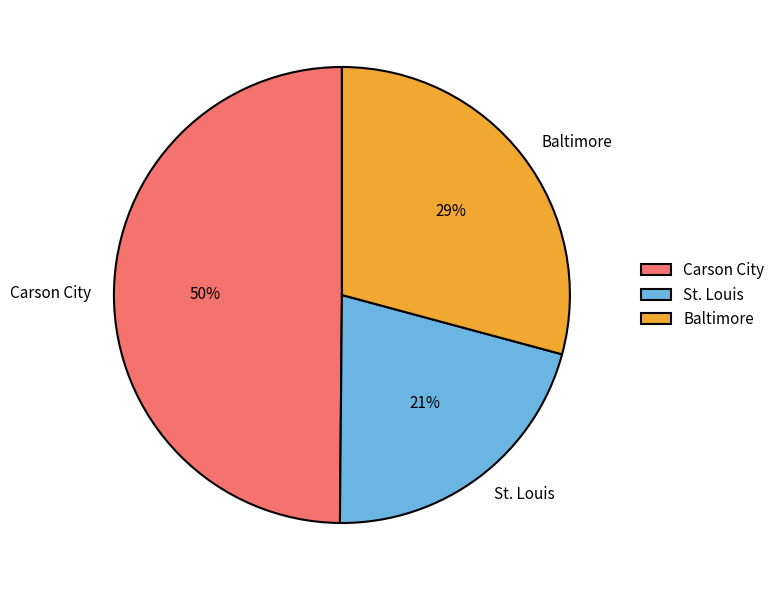

The Carson City slice represents 50% of the pie. True or false?

True